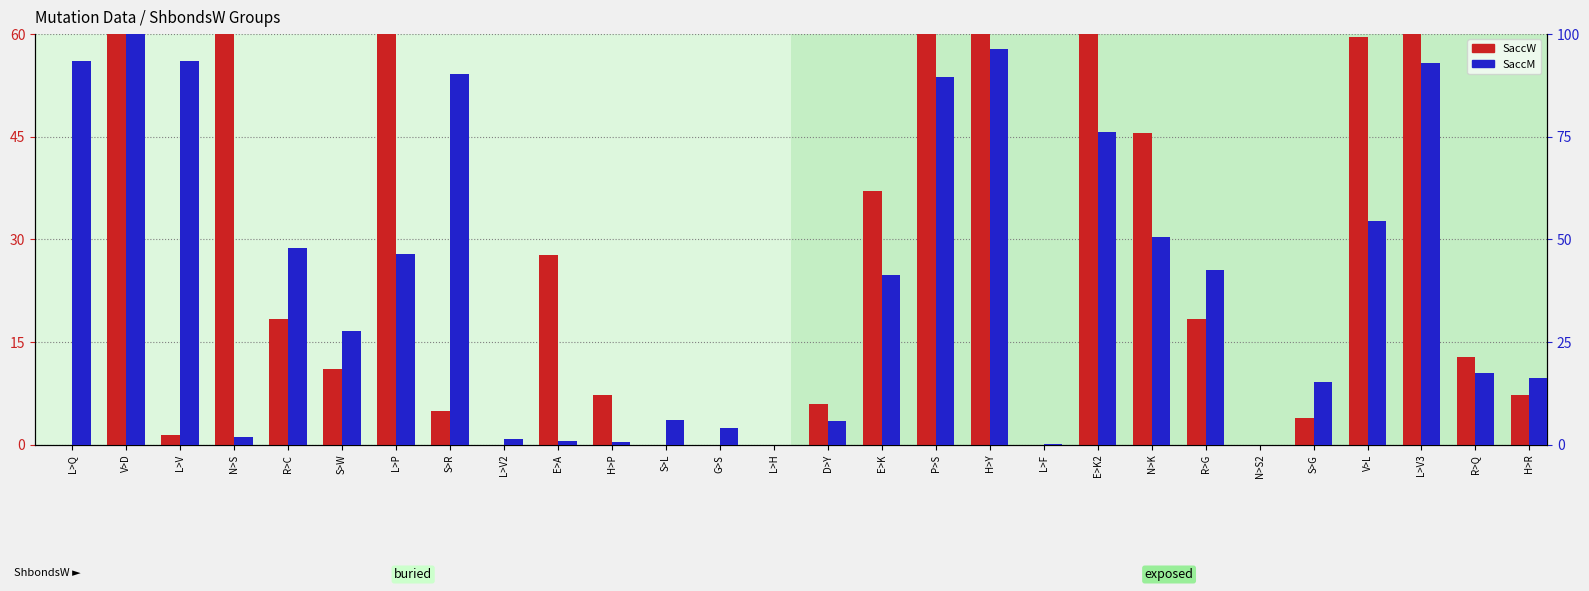

Is it true that SaccM equals 90.2 at S>R?

True